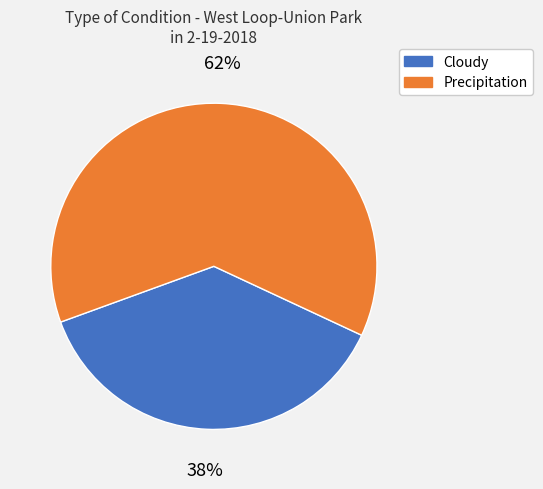

To the nearest percent, what is the average slice percentage?

50%